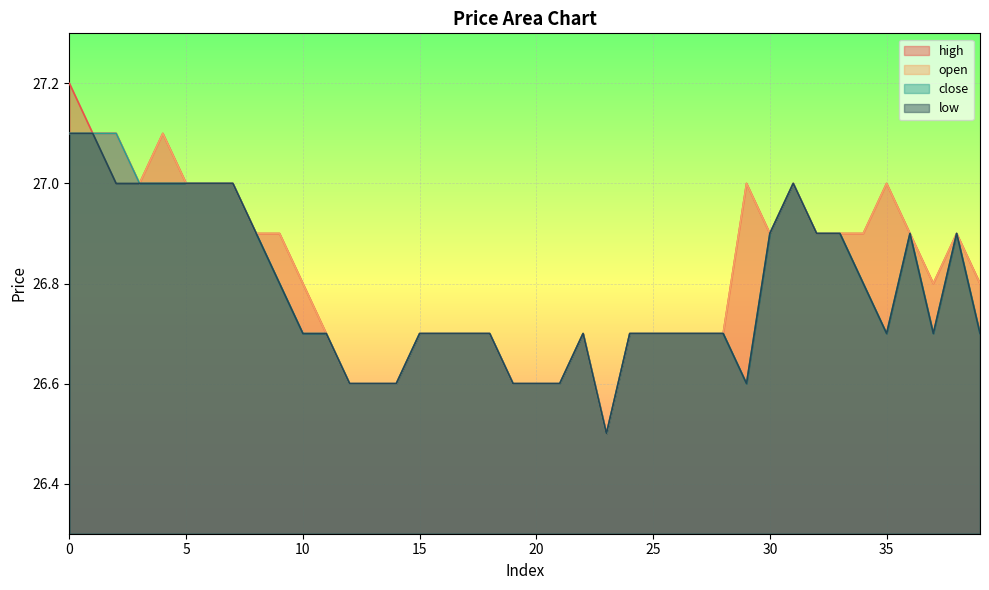

What is the difference between the close values at 22 and 6?

0.3